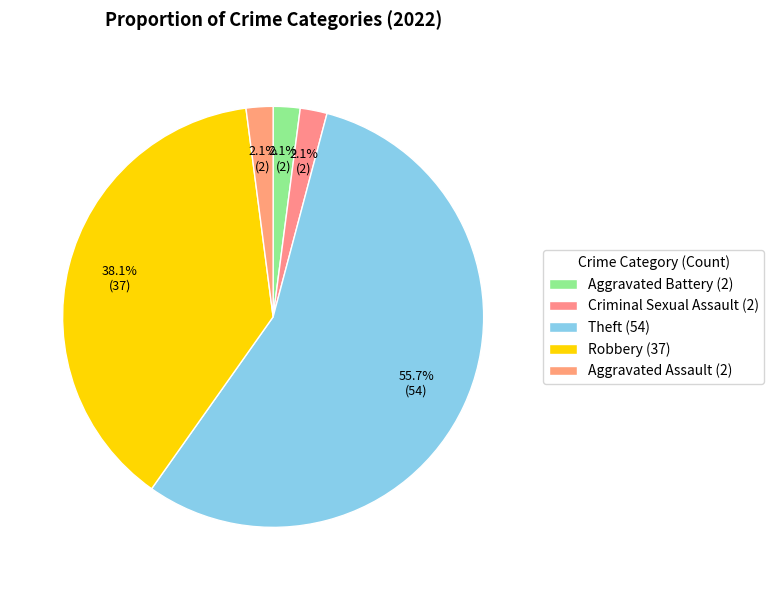

What is the largest slice in the pie chart?

Theft